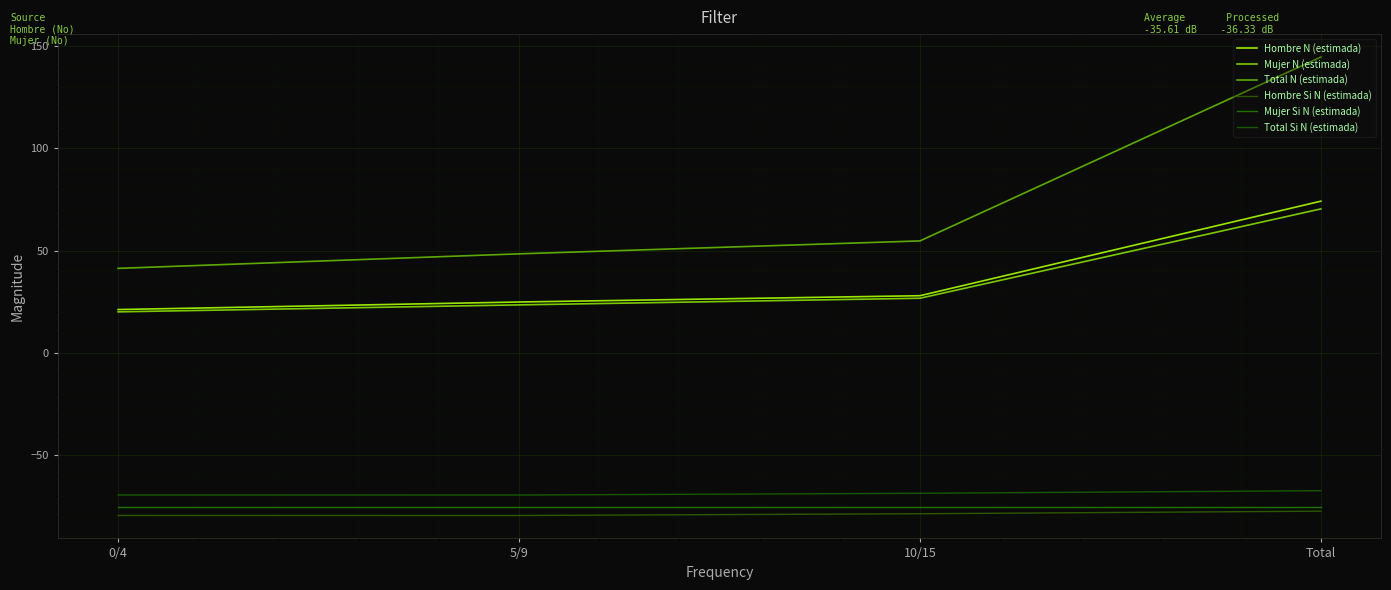

The Hombre N (estimada) series shows 11.2 at 5/9. True or false?

False